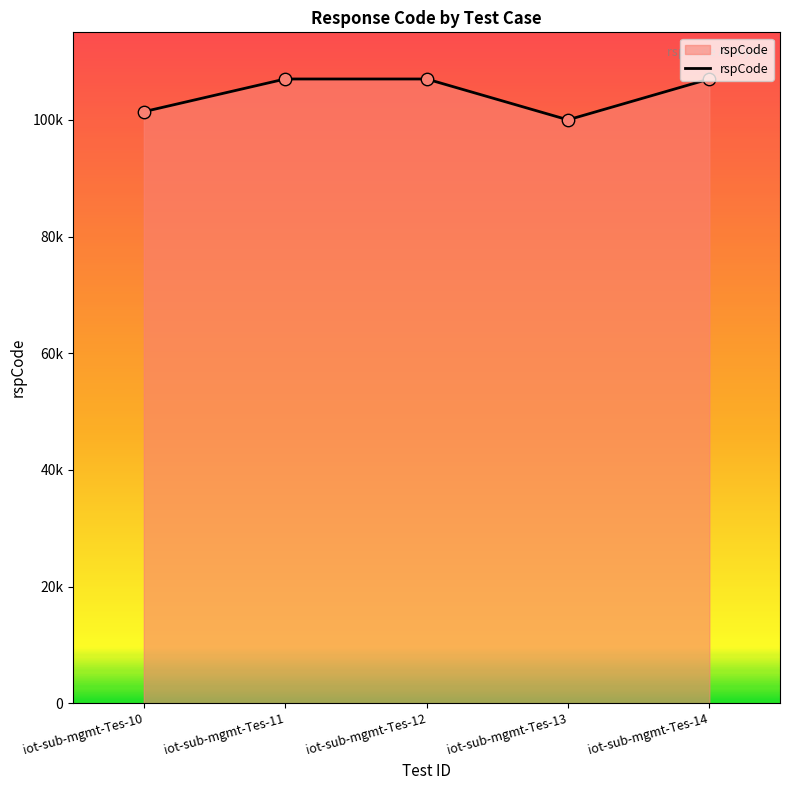

Approximately how many times larger is the value at iot-sub-mgmt-Tes-12 compared to iot-sub-mgmt-Tes-13?

1.1